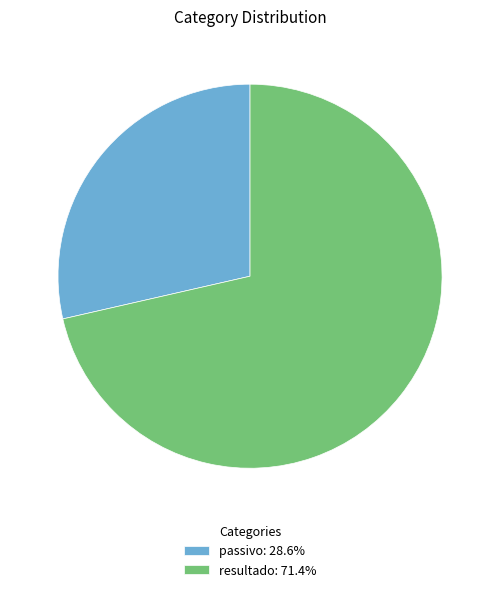

What is the ratio of the value at resultado: 71.4% to the value at passivo: 28.6%?

2.5